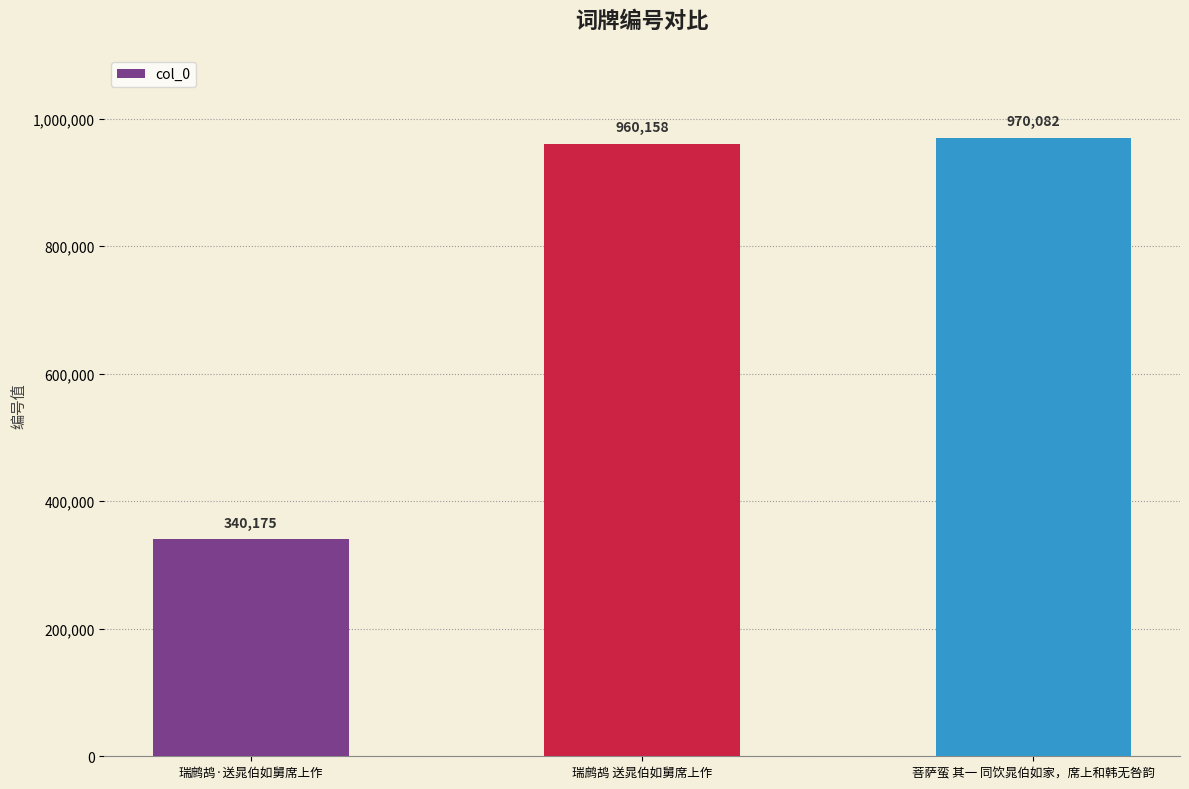

Approximately how many times larger is the value at 菩萨蛮 其一 同饮晁伯如家，席上和韩无咎韵 compared to 瑞鹧鸪·送晁伯如舅席上作?

2.9